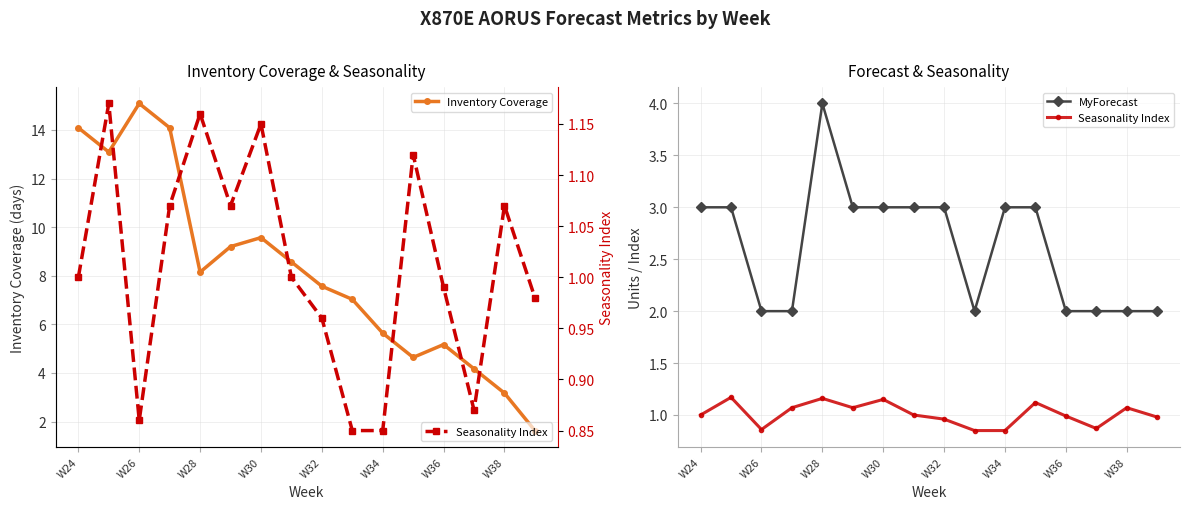

What is the total value across all series at 13?

7.0